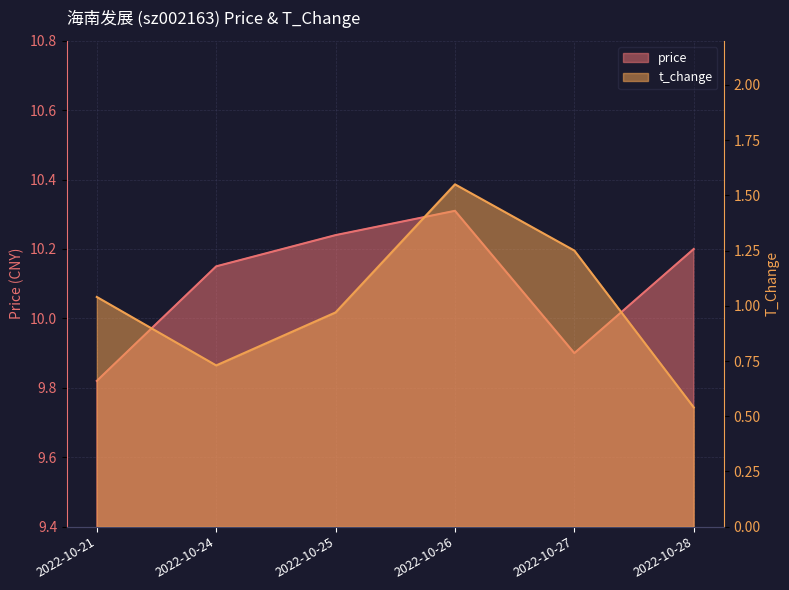

How many data points in price are less than 10?

2